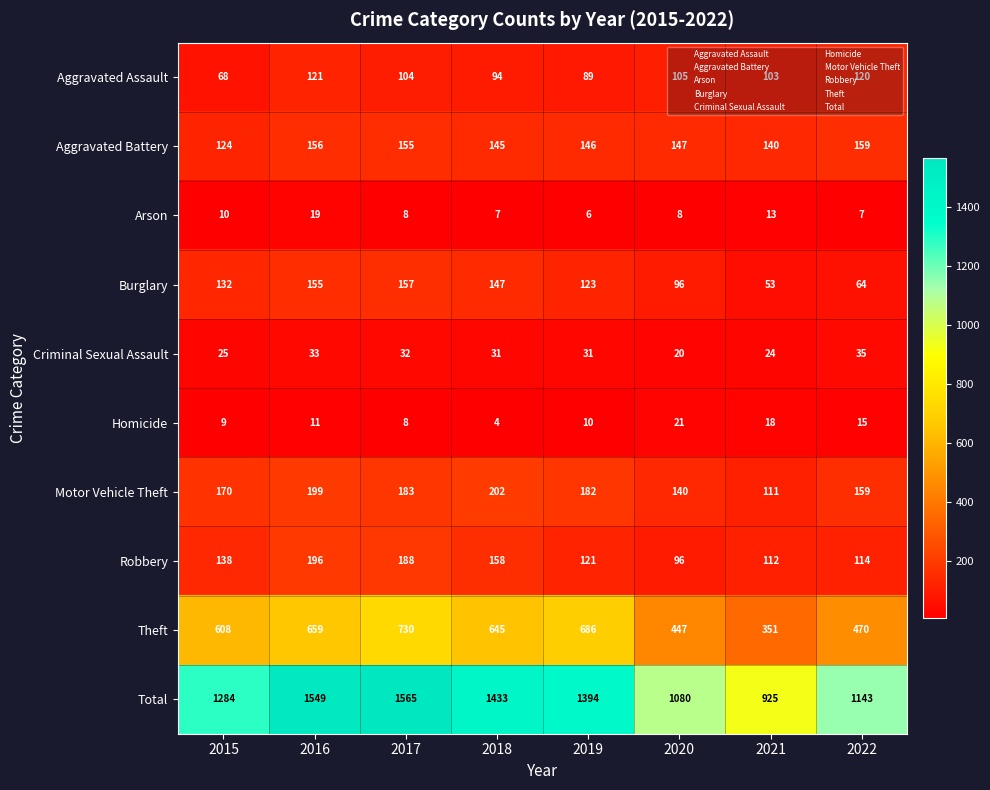

At how many categories does at least one series exceed 178?

8